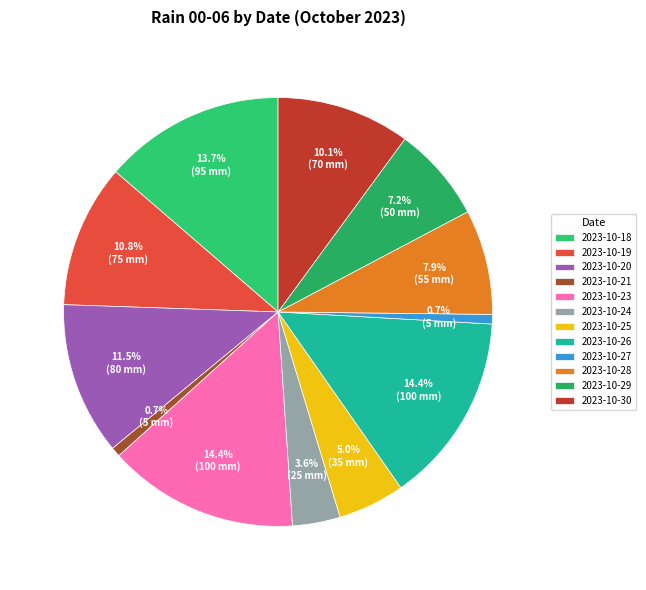

To the nearest percent, what is the combined percentage of 2023-10-27 and 2023-10-20?

12%